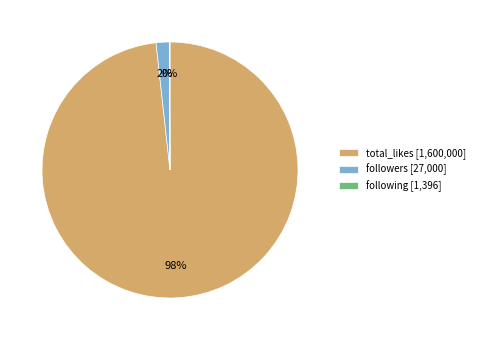

True or false: followers [27,000] accounts for 2% of the total.

True